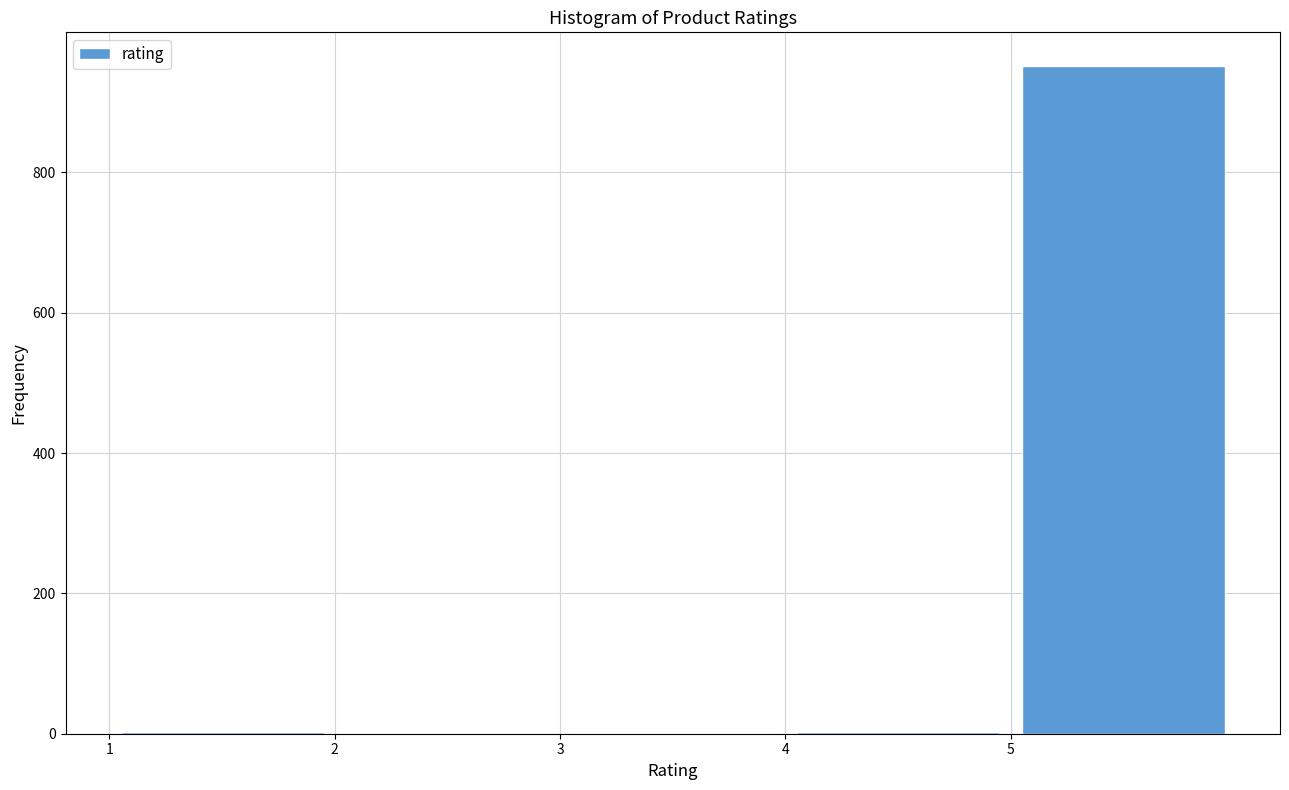

Reading left to right, transcribe this chart: for each bar, give the range it covers on the x-axis and its height. The values are not printed on the chart, so give them approximately, as read against the axis.

1 to 2: under 20
2 to 3: 0
3 to 4: under 20
4 to 5: under 20
5 to 6: 960